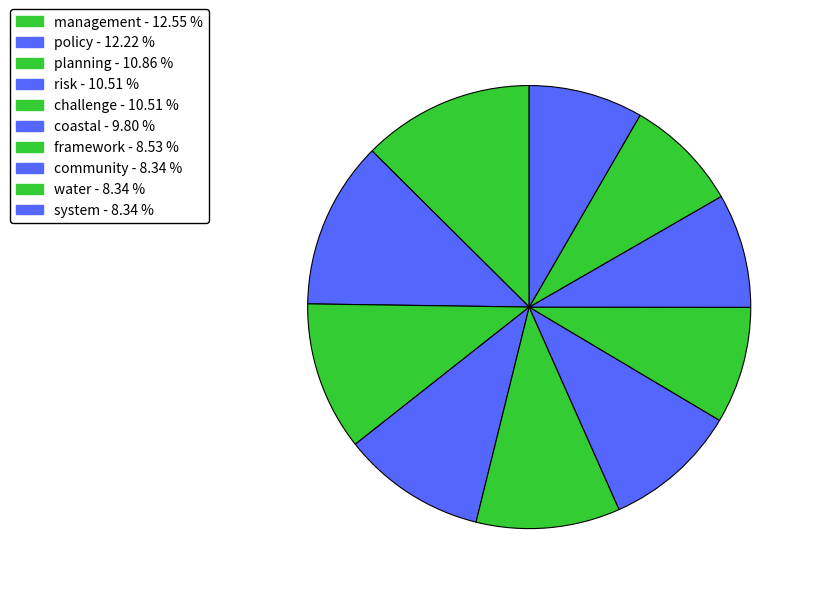

Does community account for over 50% of the chart?

No